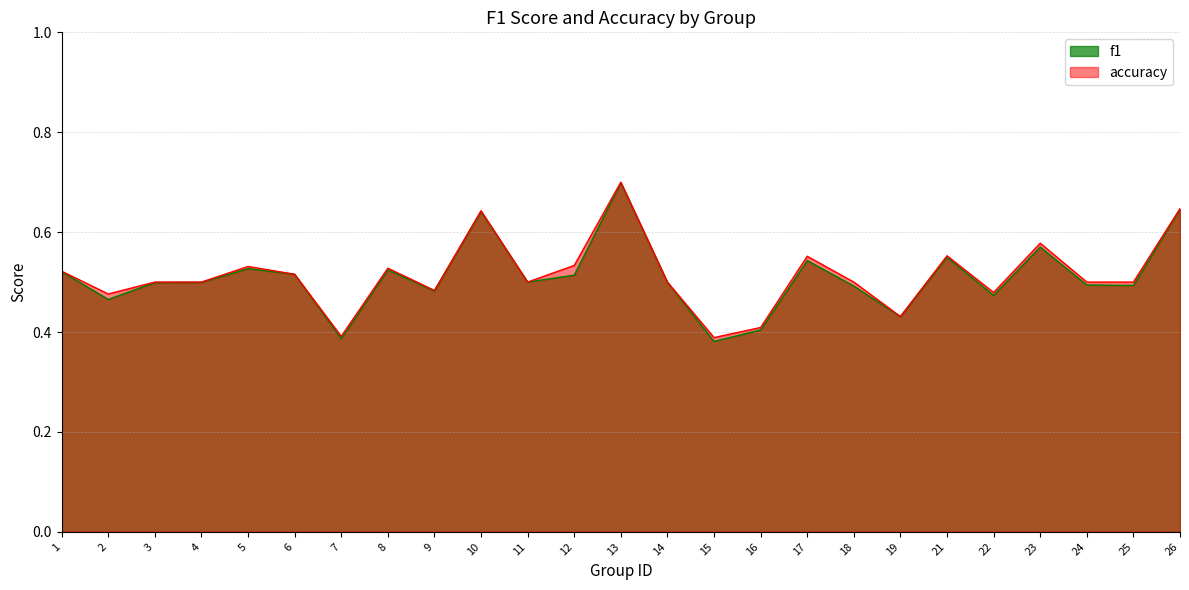

Count the accuracy values in the range 0 to 1.

25